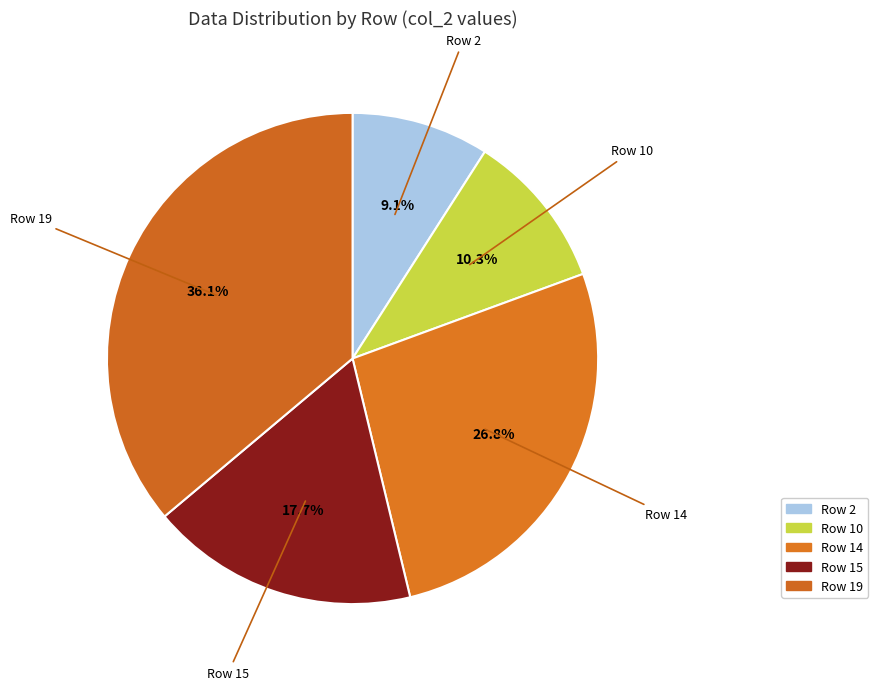

How many segments does this pie chart have?

5